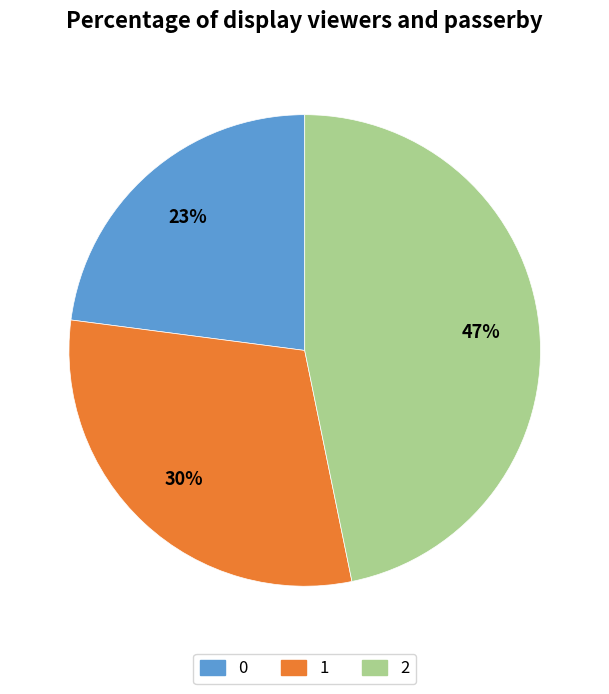

To the nearest percent, what portion does 0 represent?

23%